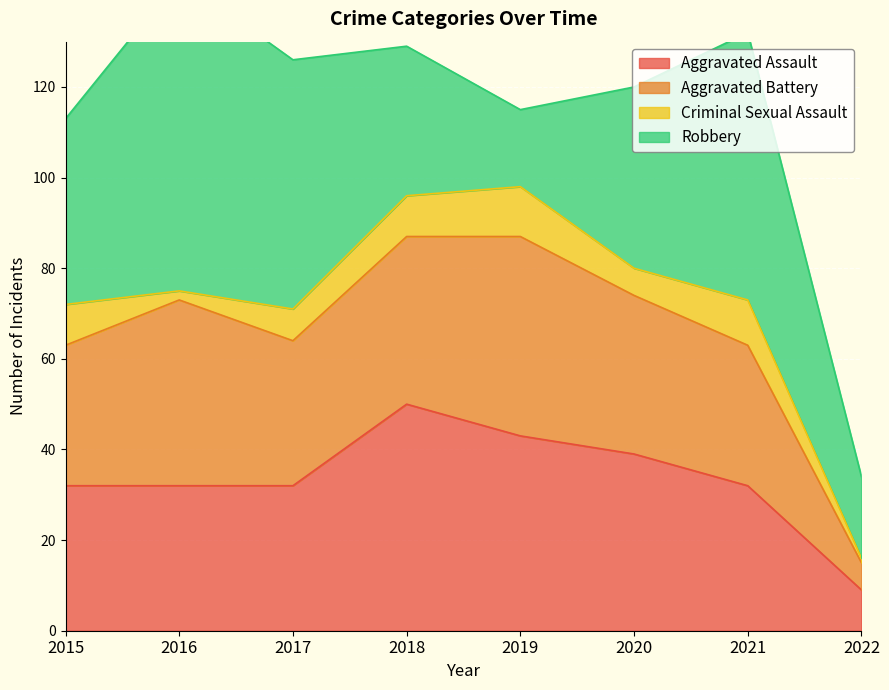

What is the highest value of the Robbery series?

69